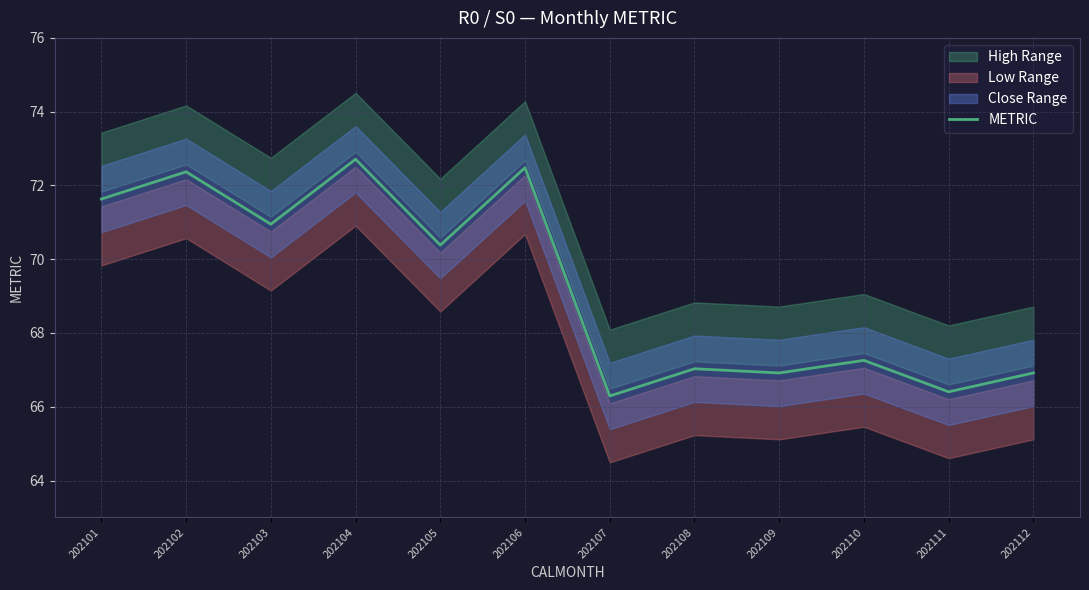

What is the sum of all values?

831.3